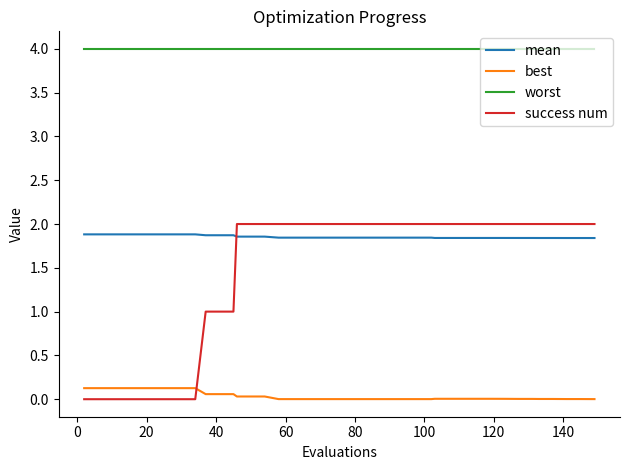

Which series has the largest total across all categories?

worst